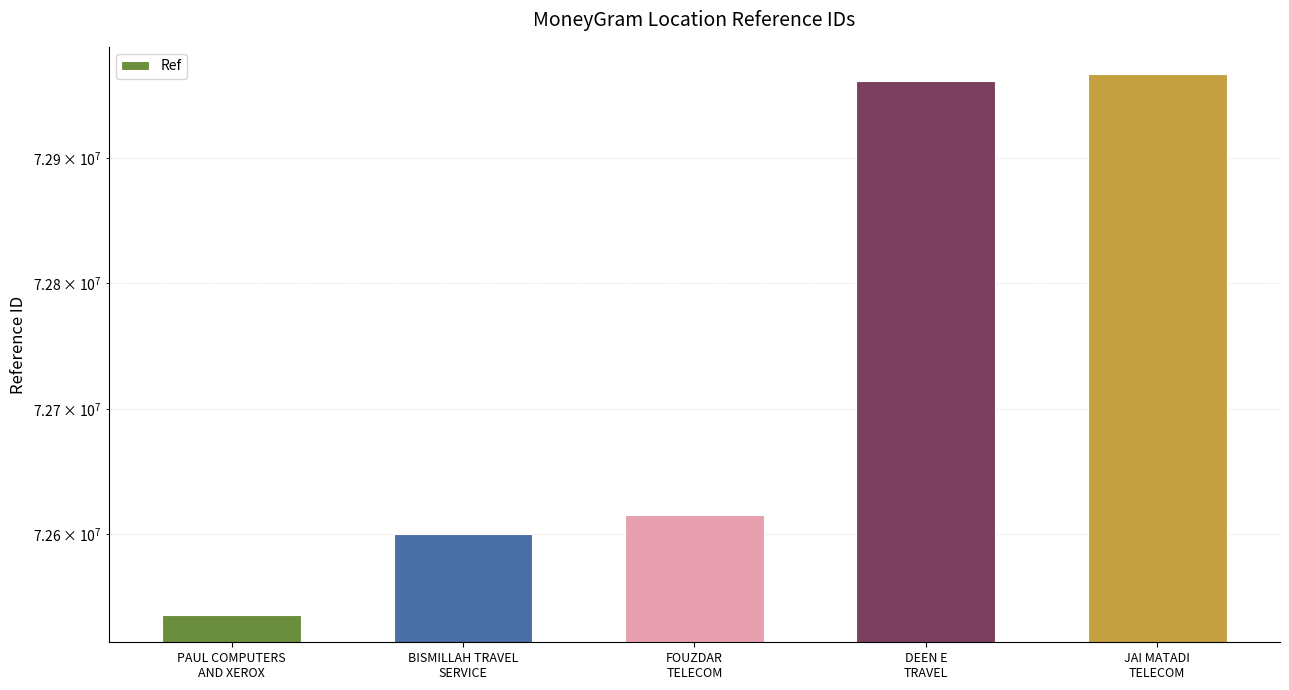

What is the change in value from PAUL COMPUTERS
AND XEROX to BISMILLAH TRAVEL
SERVICE?

+64418